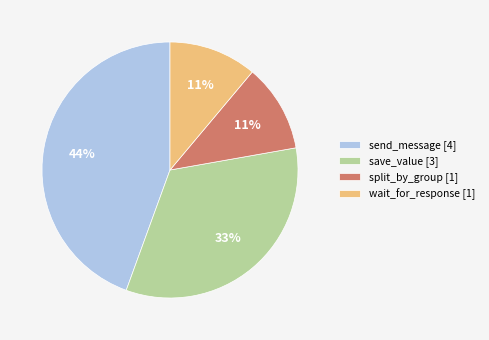

To the nearest percent, what percentage of the pie is wait_for_response?

11%